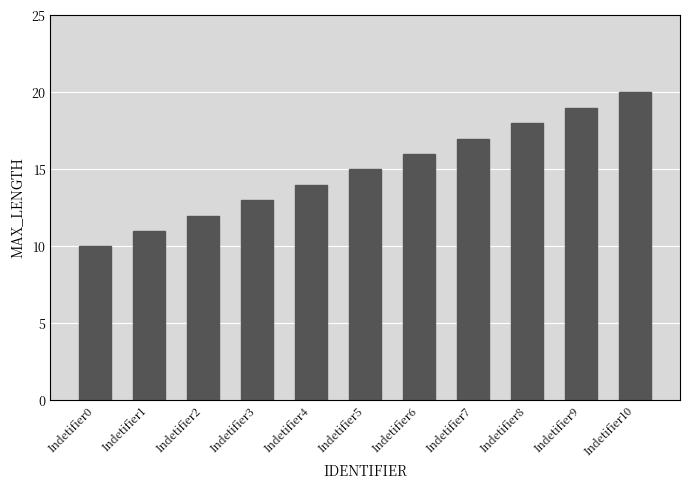

At which label is the value closest to 15?

Indetifier5